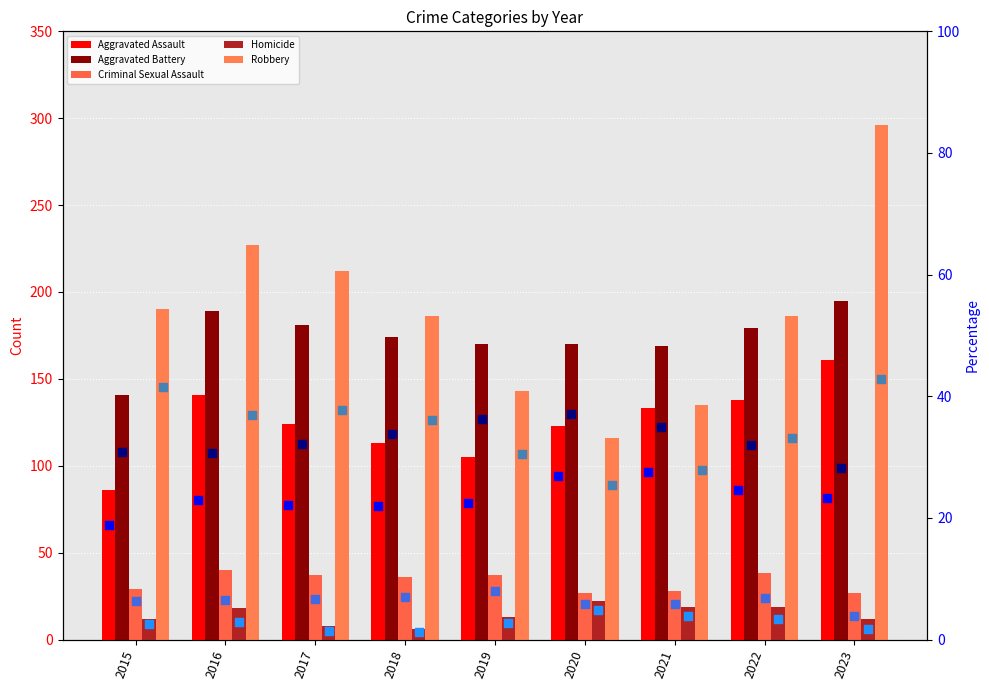

Is the value of Homicide at 2021 greater than the value of Aggravated Assault at 2016?

No